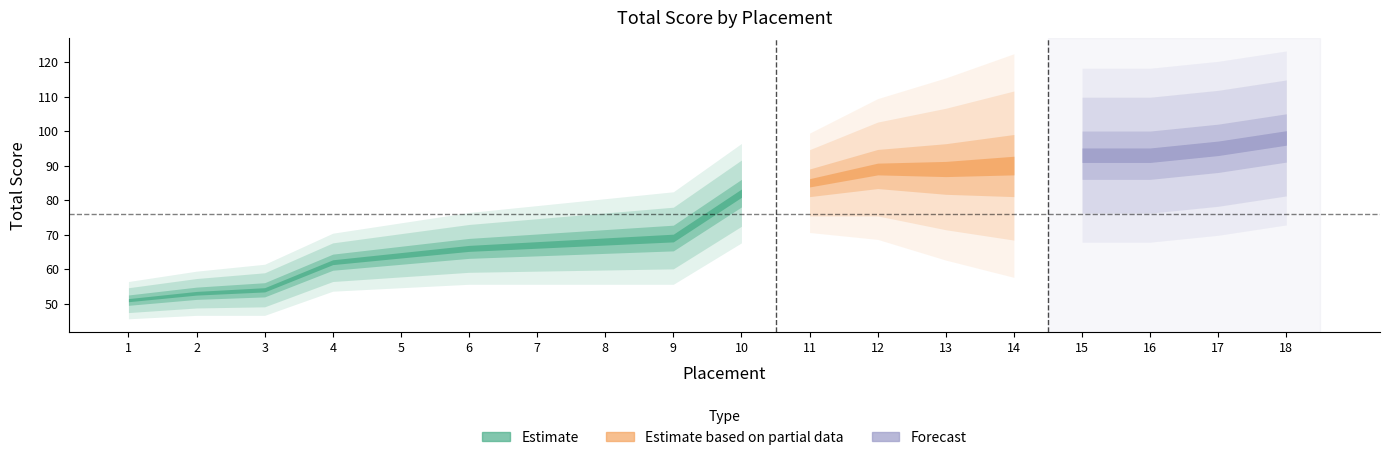

List the labels in order of value, largest first.

18, 17, 15, 16, 14, 12, 13, 11, 10, 9, 8, 7, 6, 5, 4, 3, 2, 1